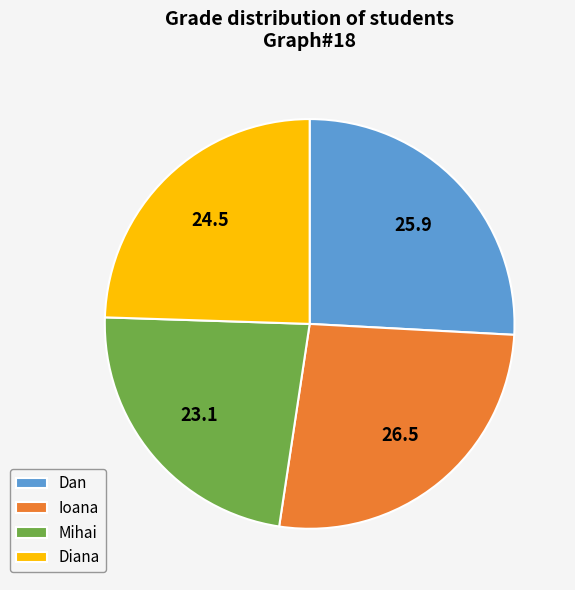

Does Ioana account for over 50% of the chart?

No